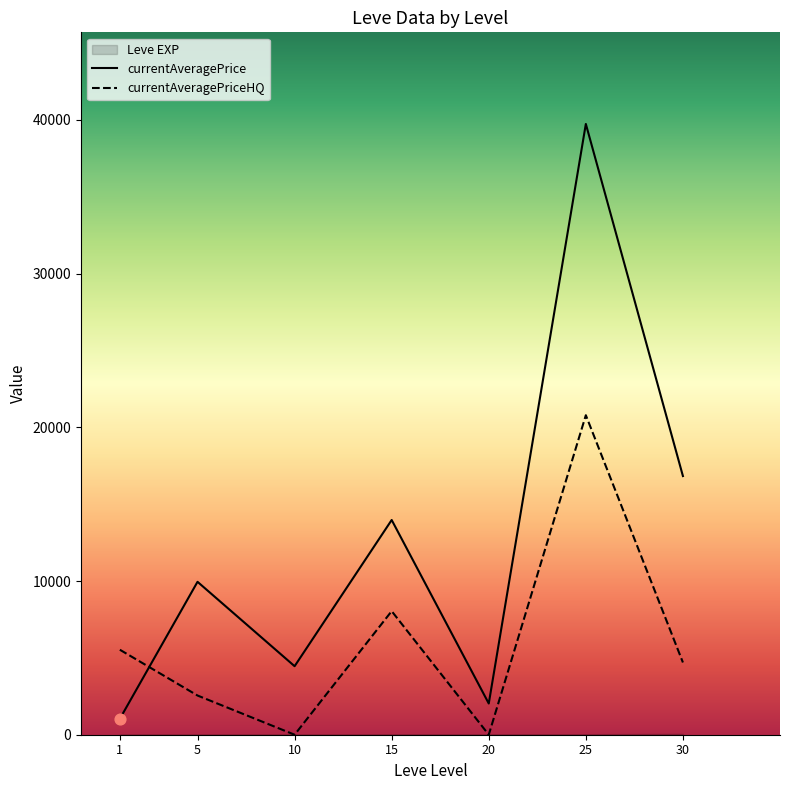

Which series has the largest total across all categories?

currentAveragePrice